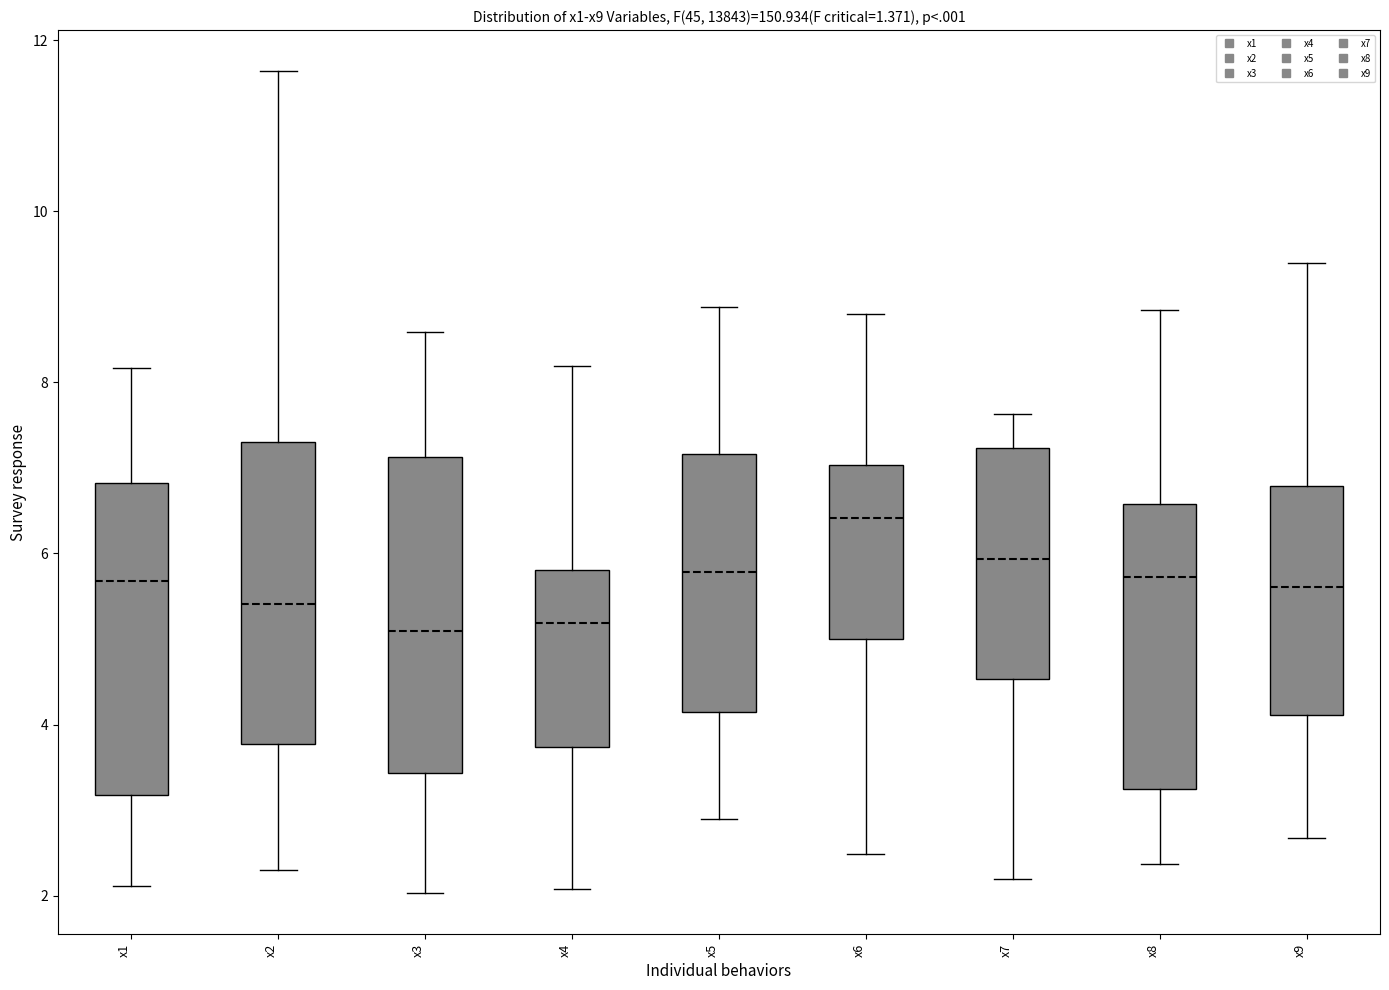

Where does the upper whisker of the box for x8 end on the y-axis? The values are not printed on the chart, so give them approximately, as read against the axis.

8.8